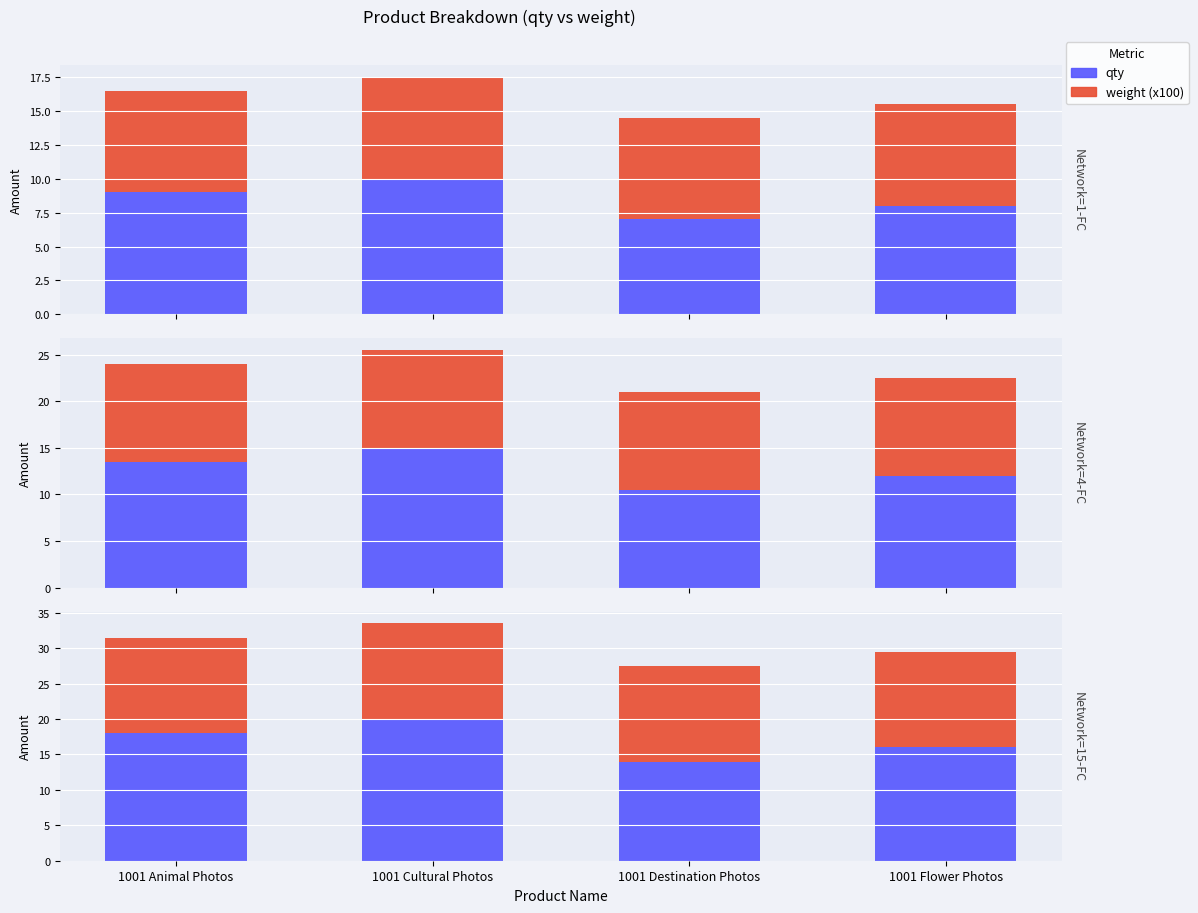

Count the number of categories in the chart.

4